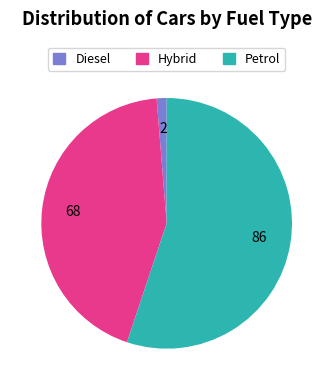

Does any single category account for the majority?

Yes